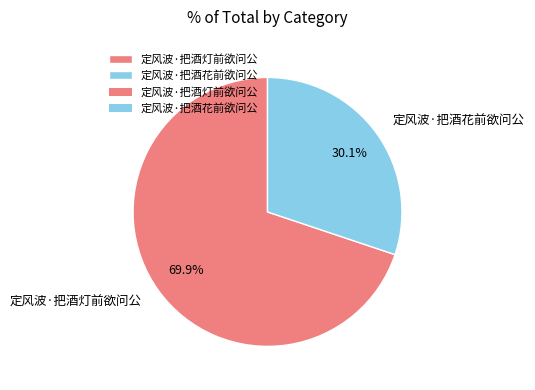

Do 定风波·把酒灯前欲问公 and 定风波·把酒花前欲问公 together represent more than half of the pie?

Yes